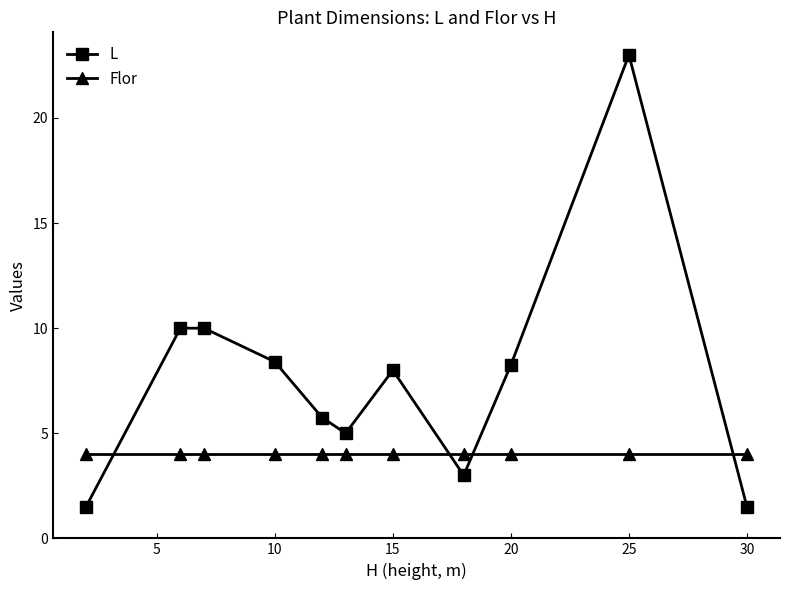

What are all the series names shown in the legend?

L, Flor